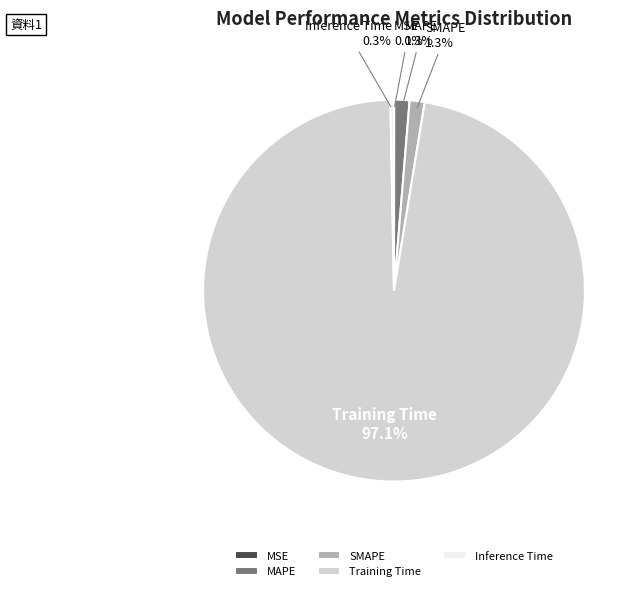

What portion of the pie excludes Inference Time?

99.7%